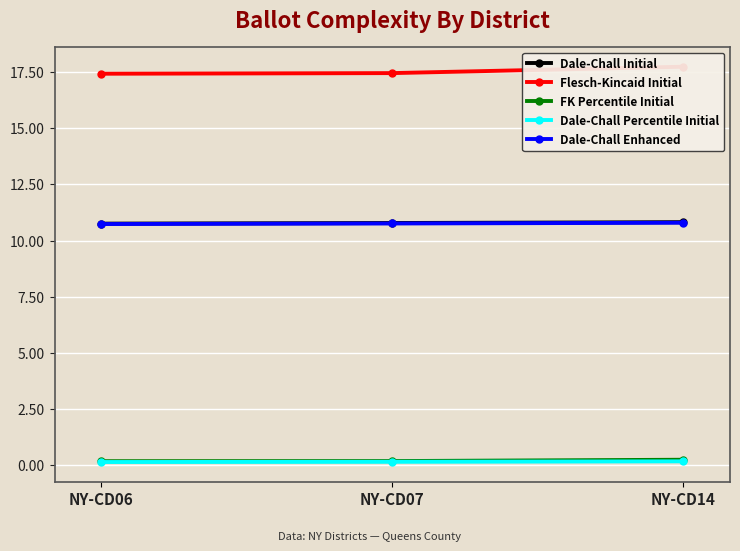

Is the value of Dale-Chall Percentile Initial at NY-CD14 greater than the value of Dale-Chall Enhanced at NY-CD07?

No